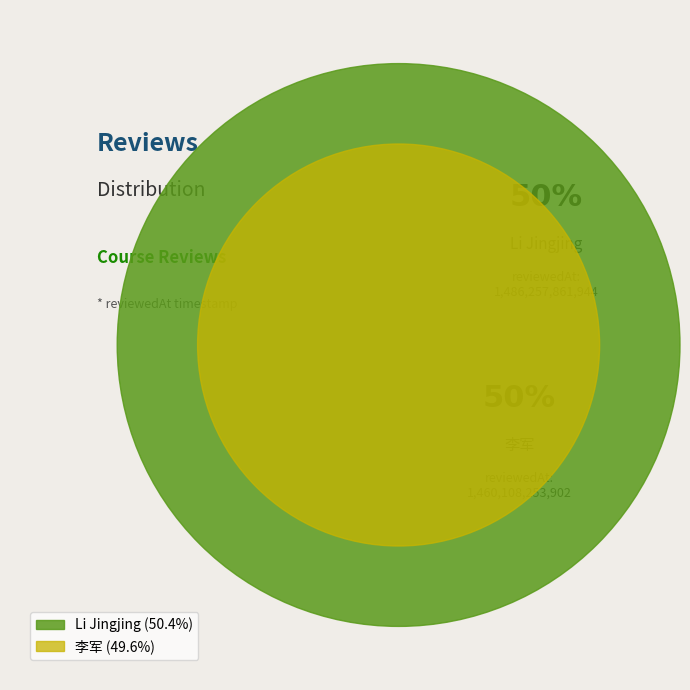

To the nearest percent, what is the average slice percentage?

50%